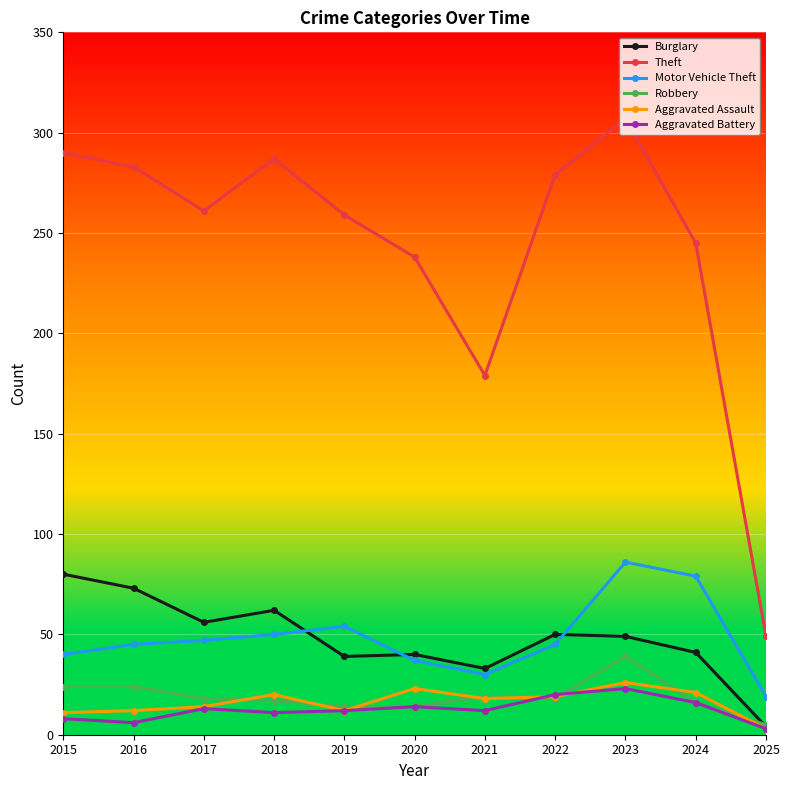

At which category is the sum across all series the highest?

2023